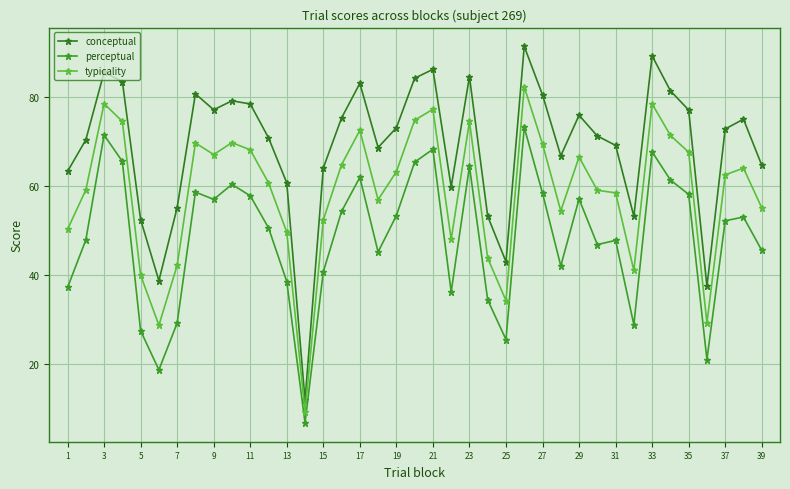

What are all the series names shown in the legend?

conceptual, perceptual, typicality